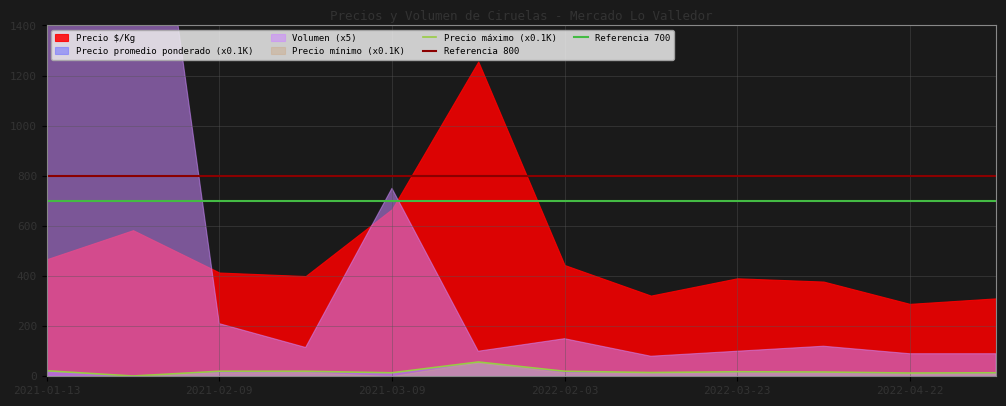

What is the label of the 1st point from the left?

2021-01-13